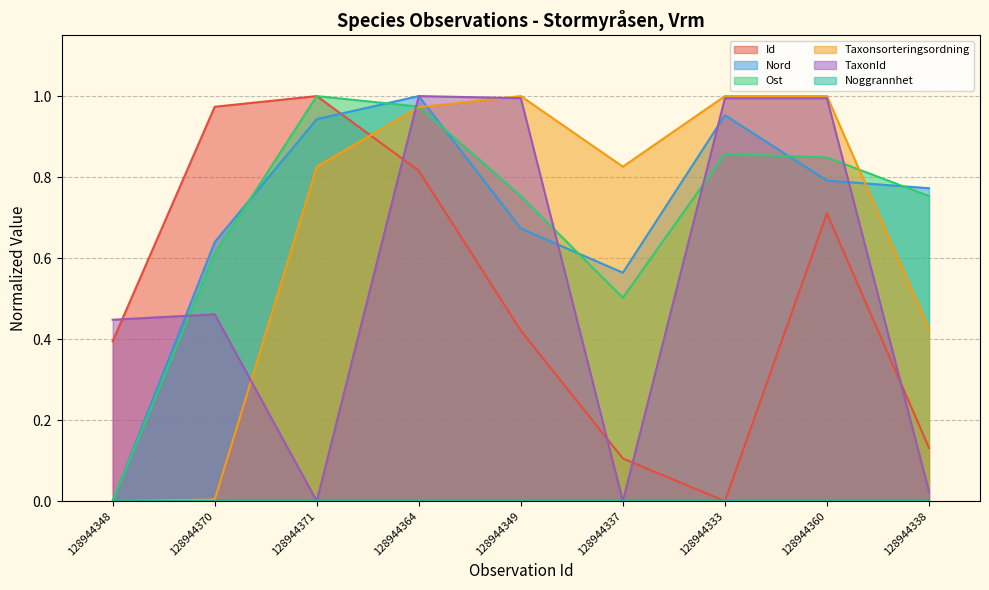

Rank the categories by Id value from lowest to highest.

128944333, 128944337, 128944338, 128944348, 128944349, 128944360, 128944364, 128944370, 128944371